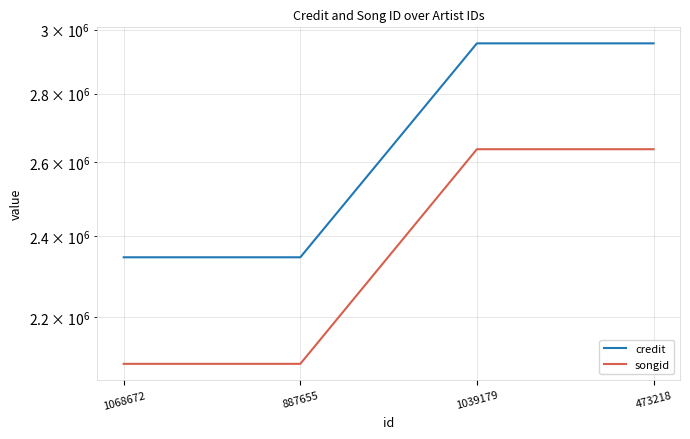

List the series in order of their overall mean, lowest first.

songid, credit